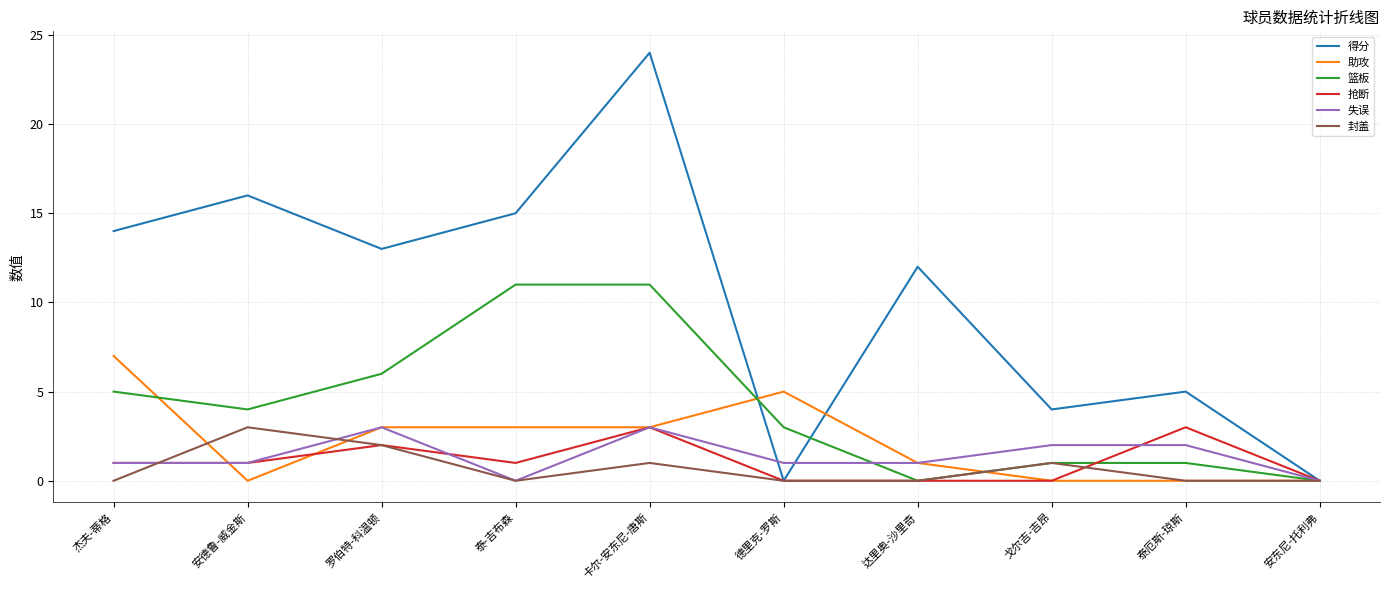

What is the spread (max minus min) of values at 杰夫-蒂格?

14